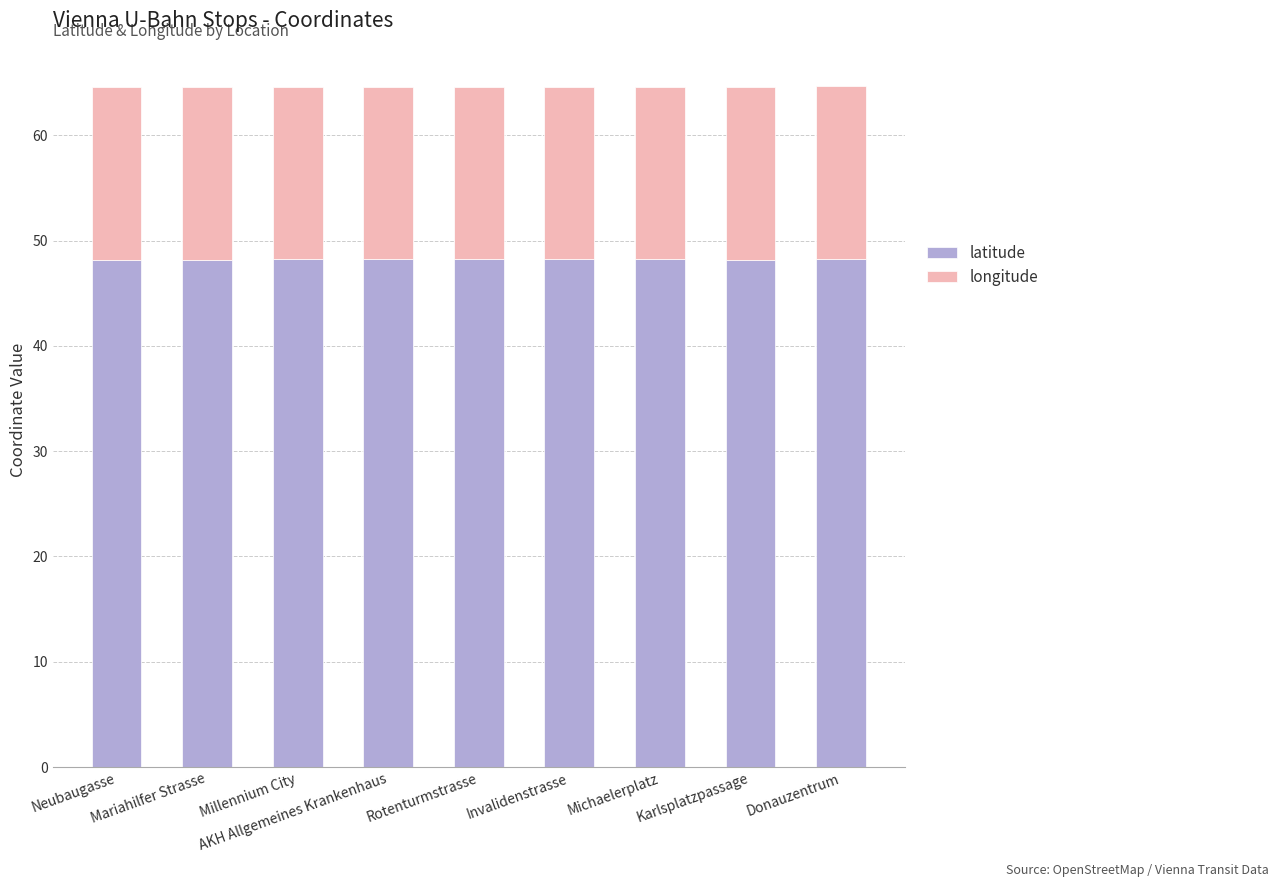

How many bars are there in total?

9